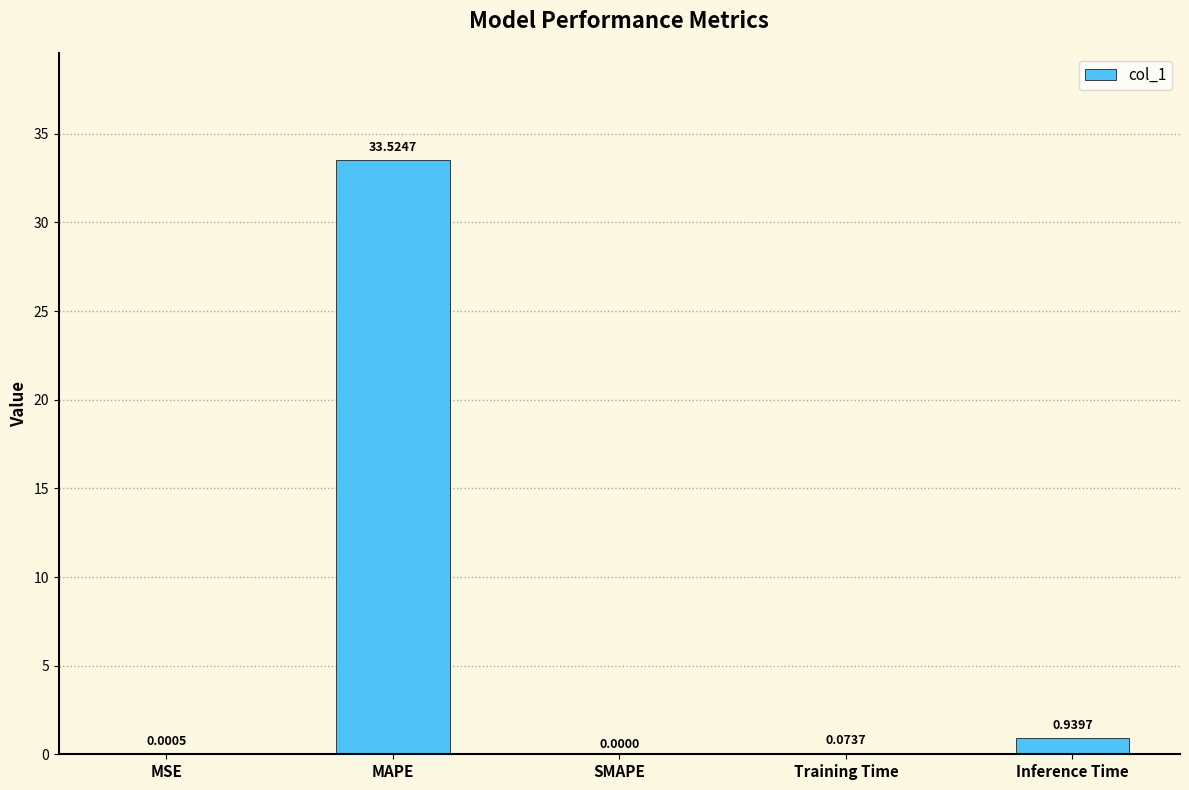

What is the change in value from MSE to Training Time?

+0.1